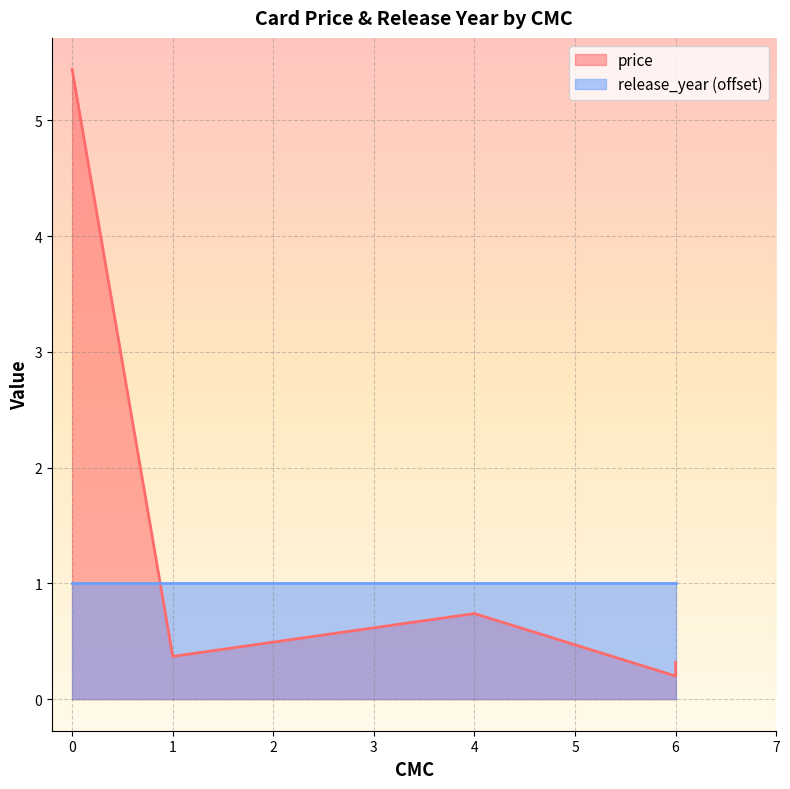

What is the value of the 1st point from the left?

5.4